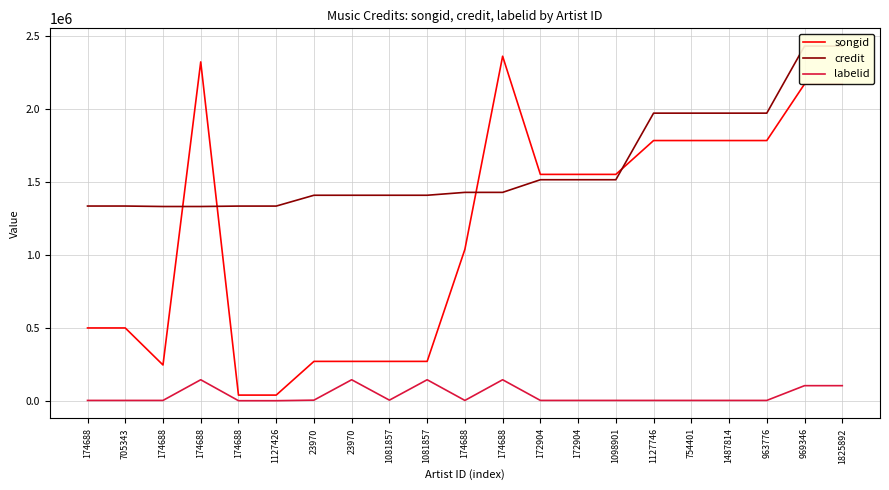

What is the difference between the maximum and second lowest values in the credit series?

1099319